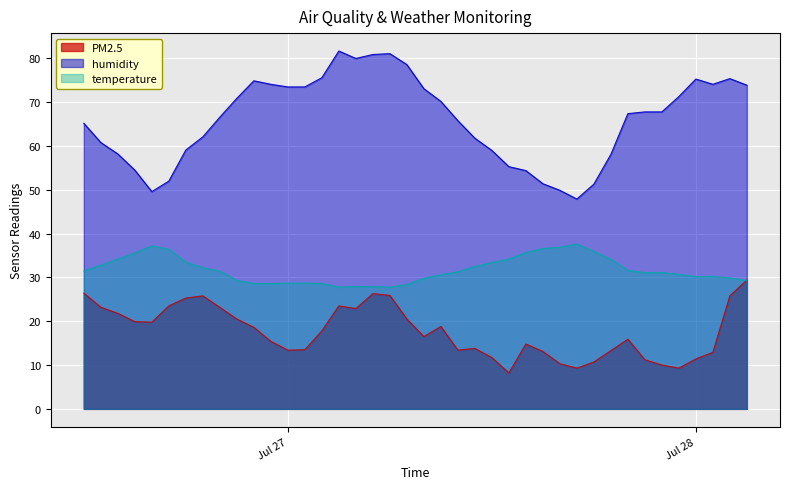

Which category has the lowest value in the humidity series?

27/07 17:00